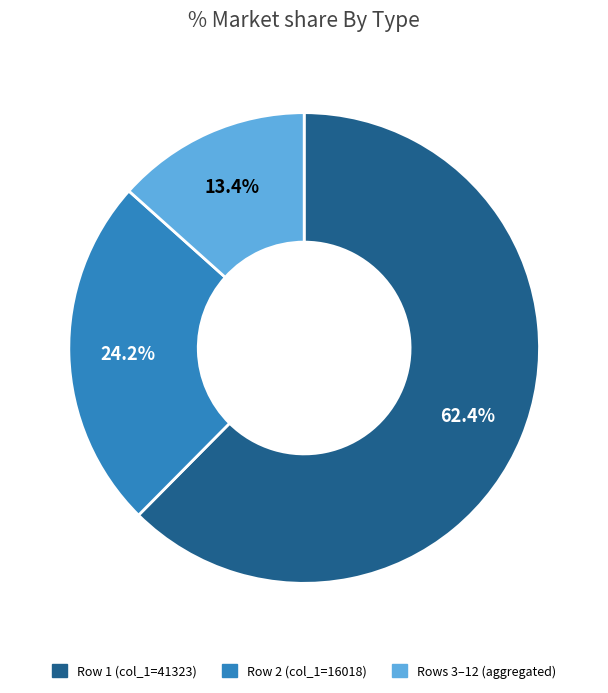

Is there a majority slice in this chart?

Yes